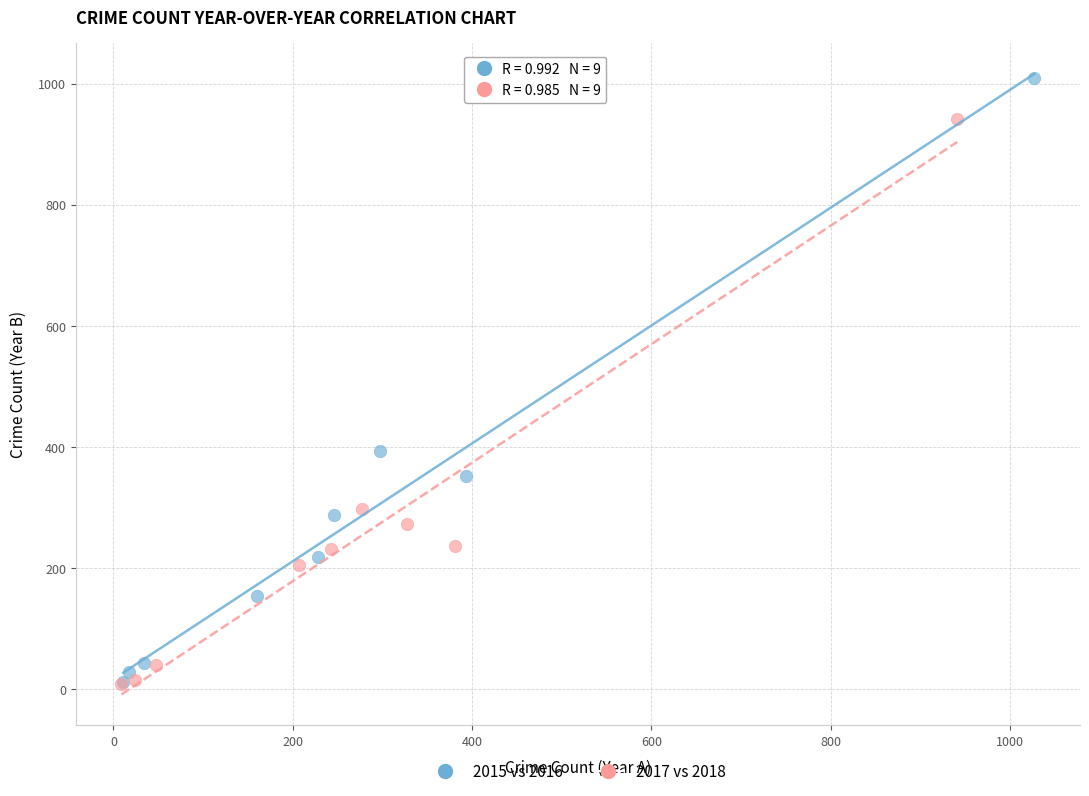

What are all the series names shown in the legend?

2015 vs 2016, 2017 vs 2018